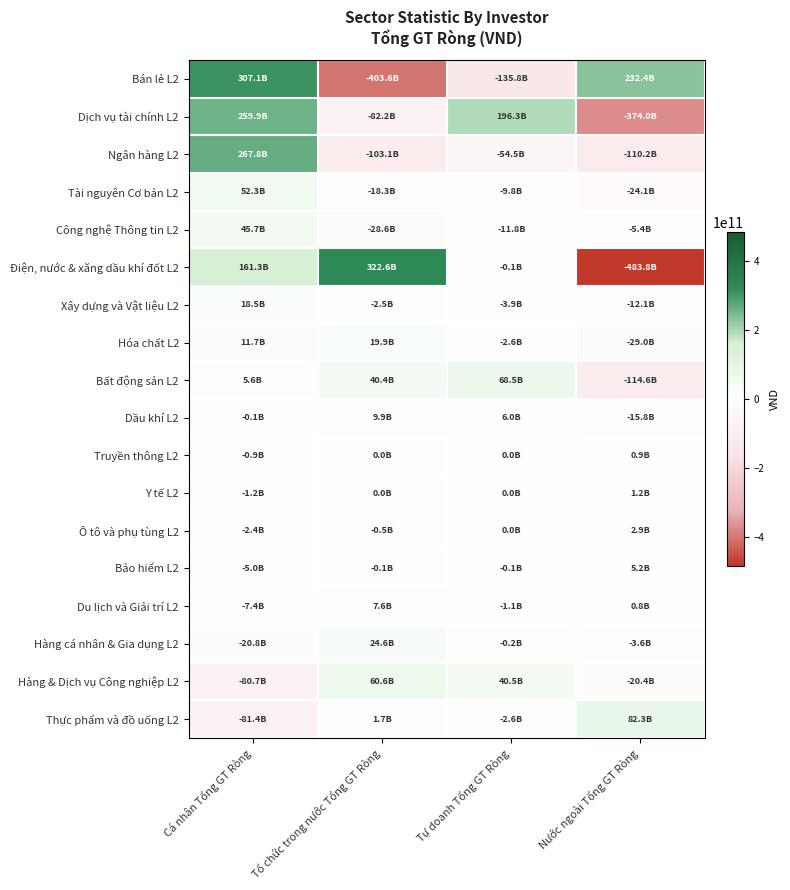

Which series has the widest spread of values?

Điện, nước & xăng dầu khí đốt L2